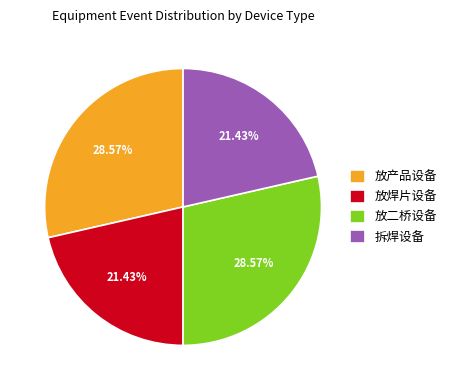

Is it true that 拆焊设备 is 32% of the pie?

False